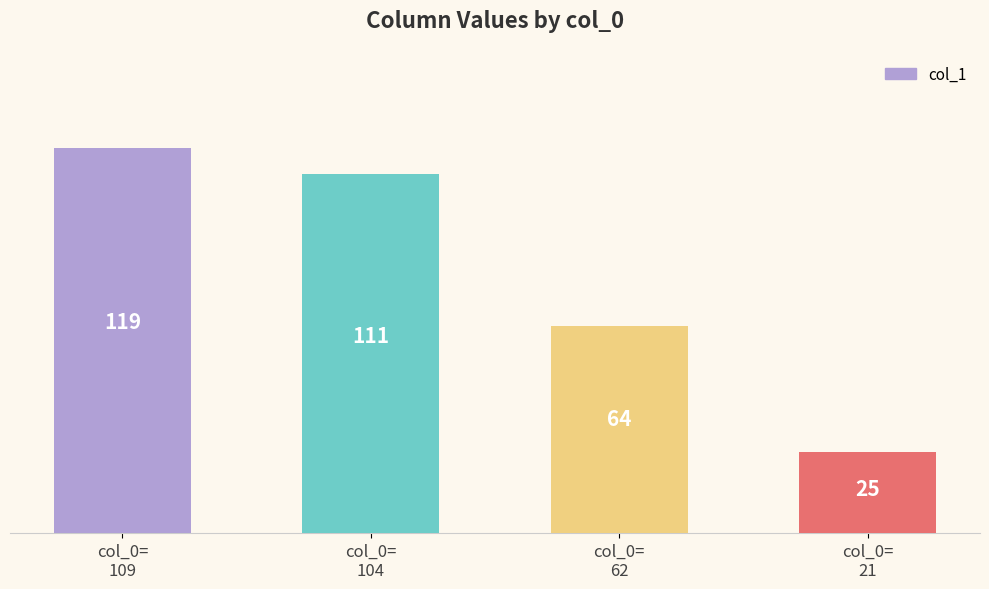

Where is the data nearest to the value 72?

col_0=
62